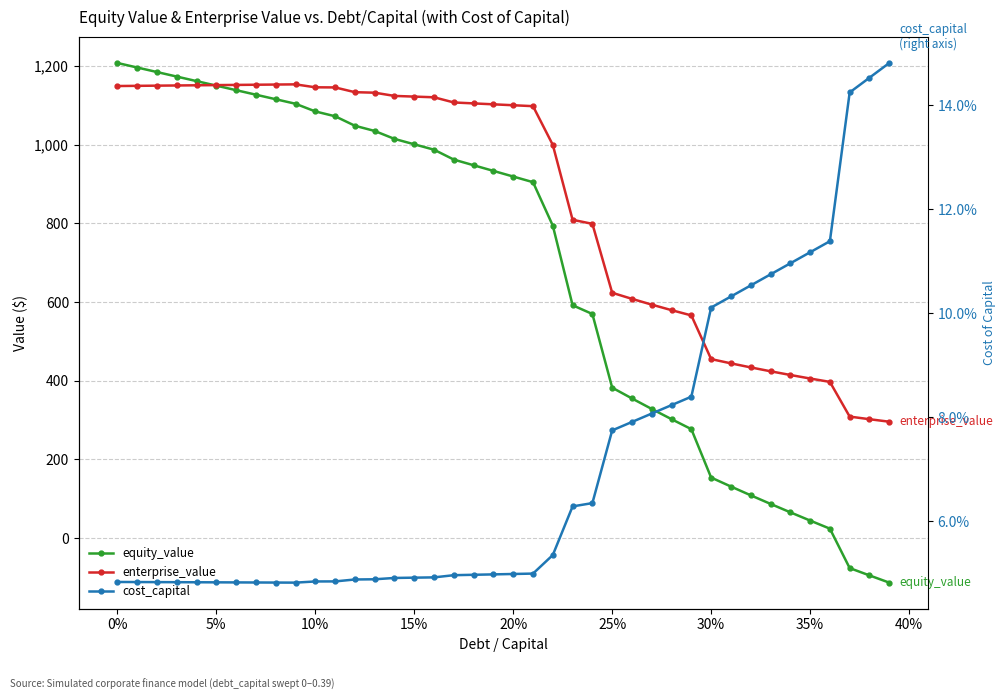

In cost_capital, how many points are lower than both neighbors (excluding endpoints)?

1